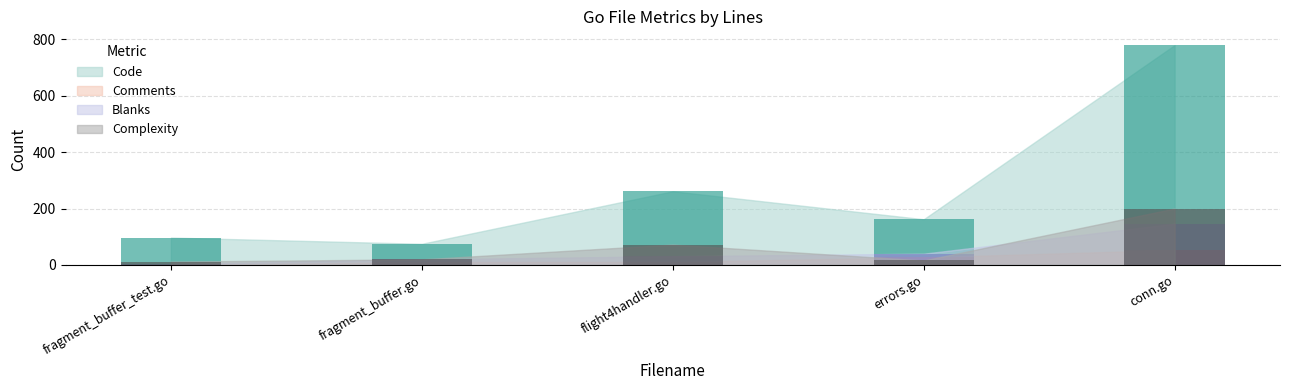

What is the label of the 1st bar from the right?

conn.go